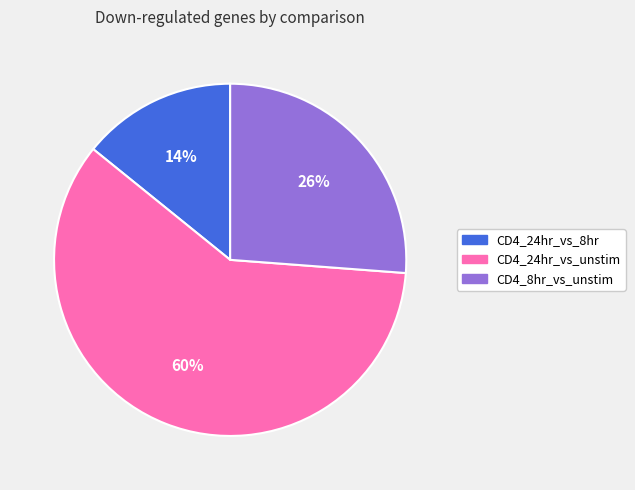

Is it true that CD4_8hr_vs_unstim is 20% of the pie?

False